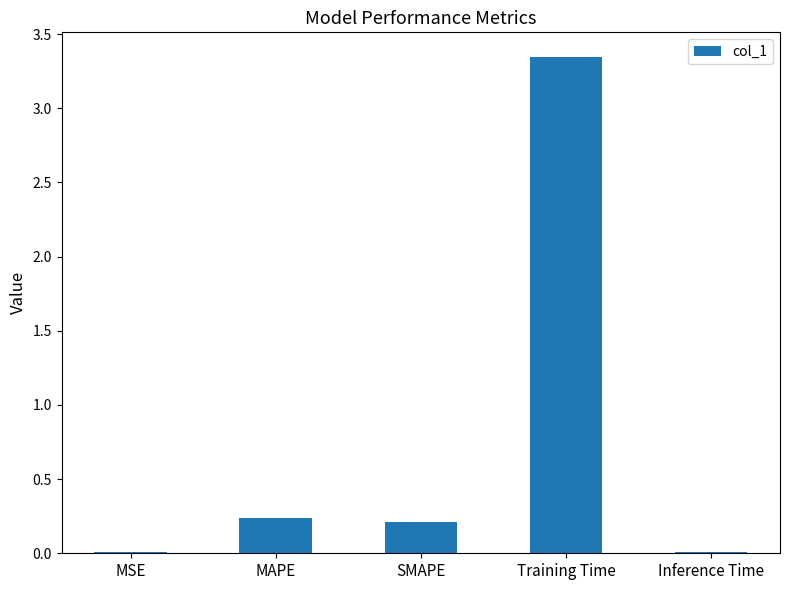

Which category has the highest value across all series?

Training Time